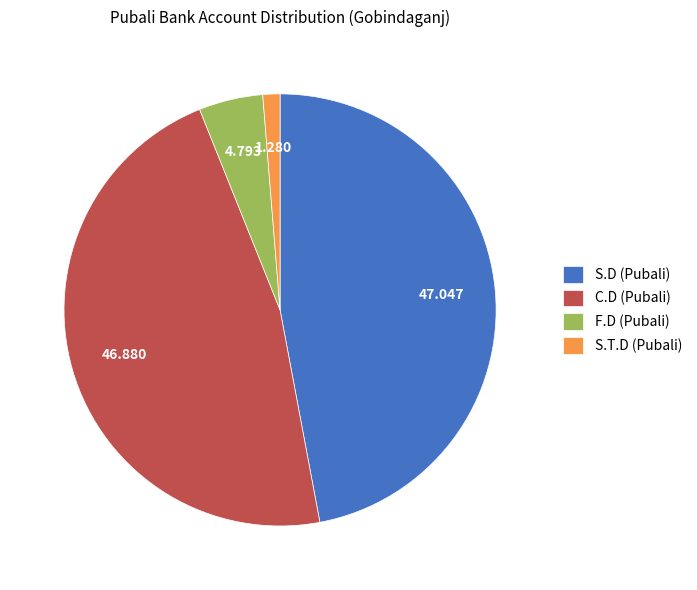

True or false: C.D (Pubali) accounts for 39% of the total.

False